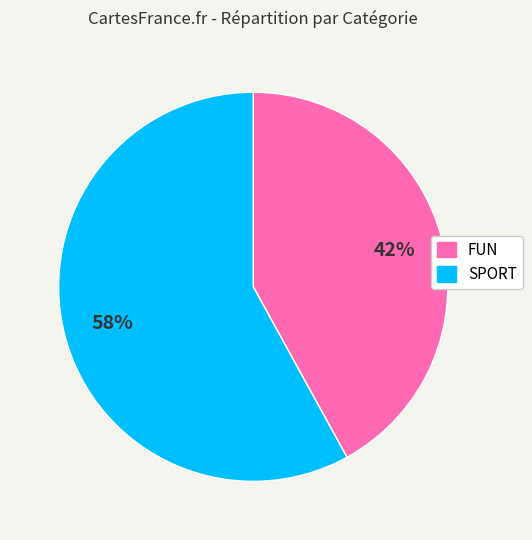

Rank the categories by value from highest to lowest.

SPORT, FUN